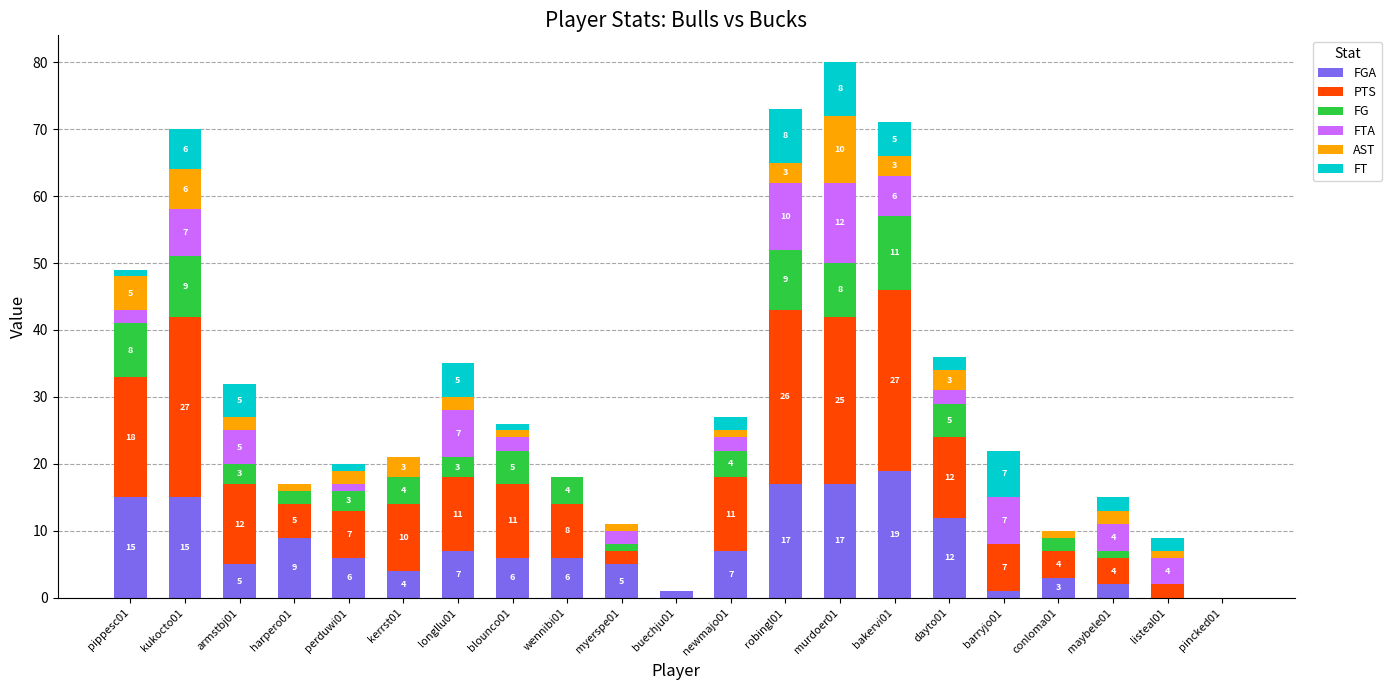

At which category is the sum across all series the highest?

murdoer01